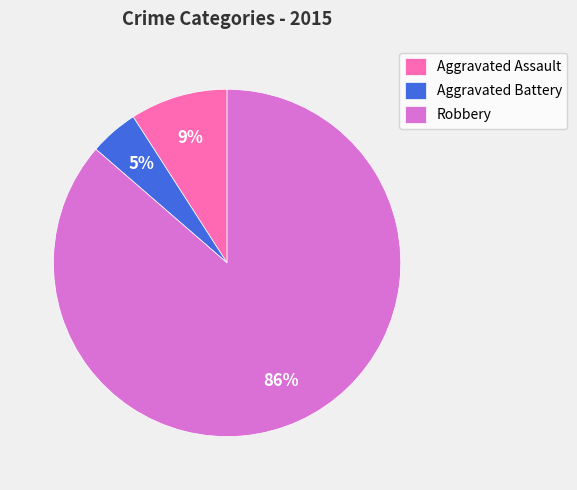

Does Robbery account for over 50% of the chart?

Yes